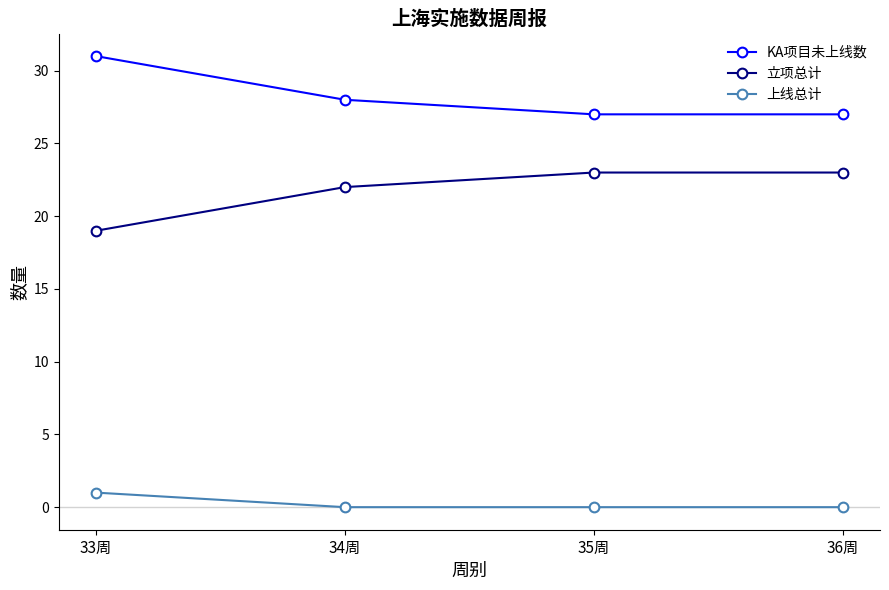

What is the greatest value displayed?

31